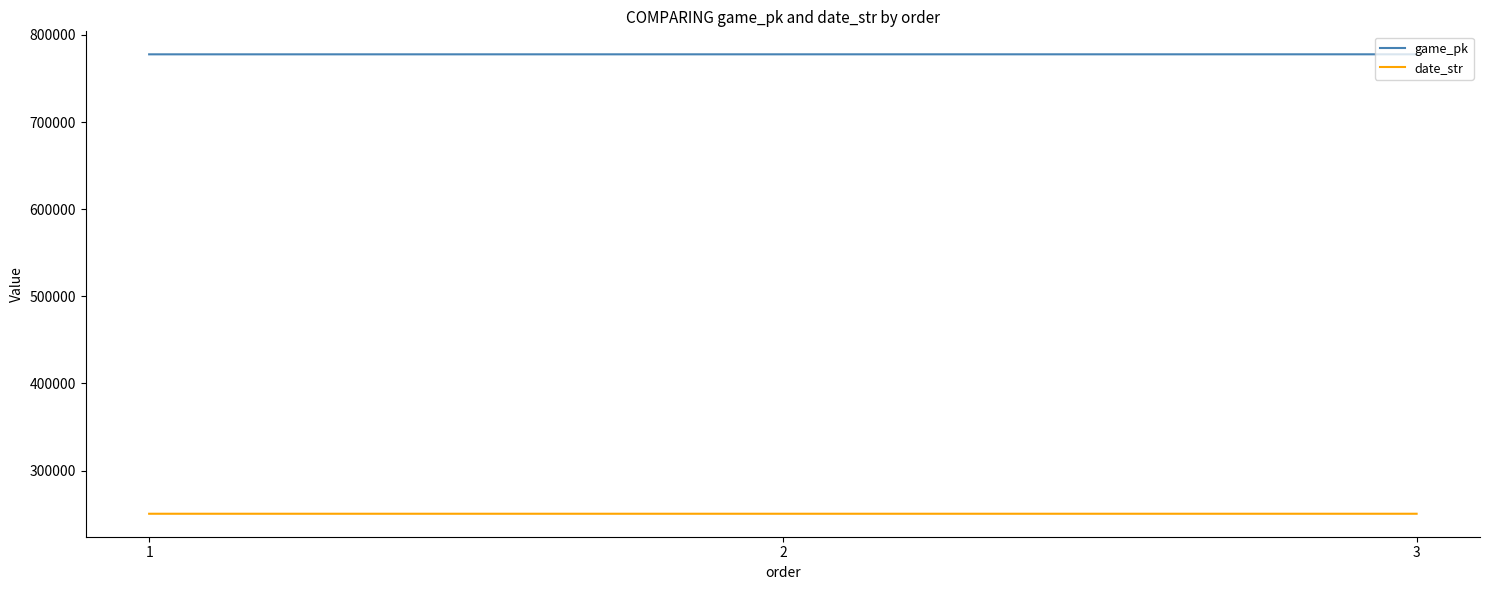

How many lines are shown in the chart?

2